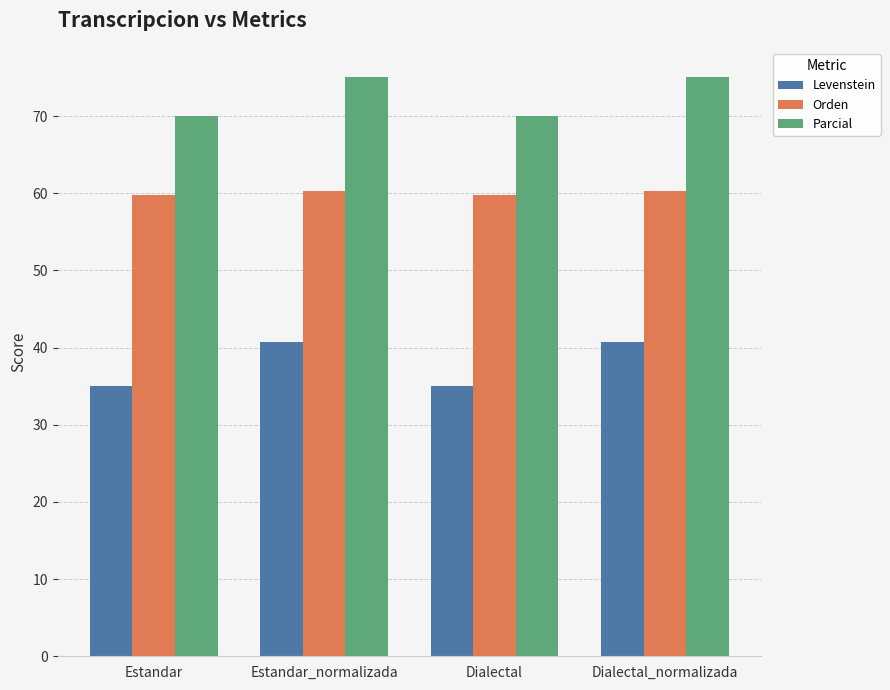

What is the label of the 1st bar from the right?

Dialectal_normalizada